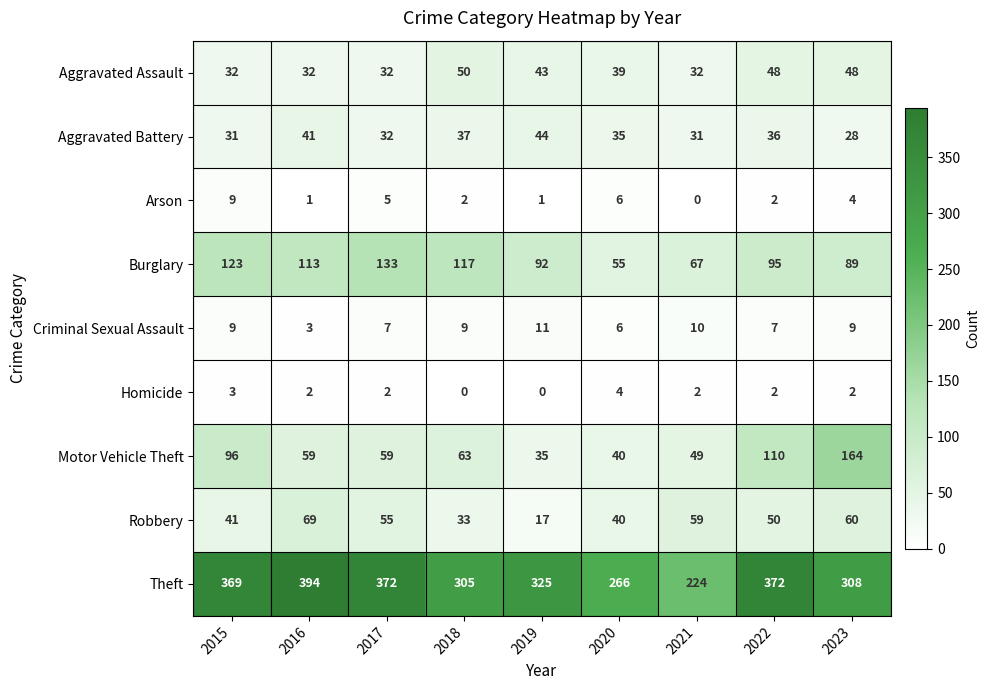

At how many categories does at least one series exceed 215?

9